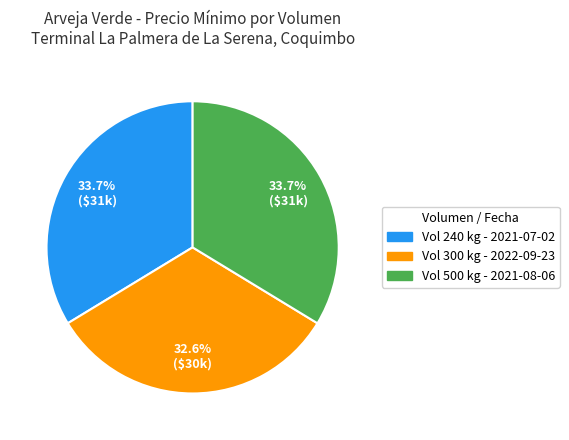

Which has a higher value, Vol 300 kg - 2022-09-23 or Vol 240 kg - 2021-07-02?

Vol 240 kg - 2021-07-02